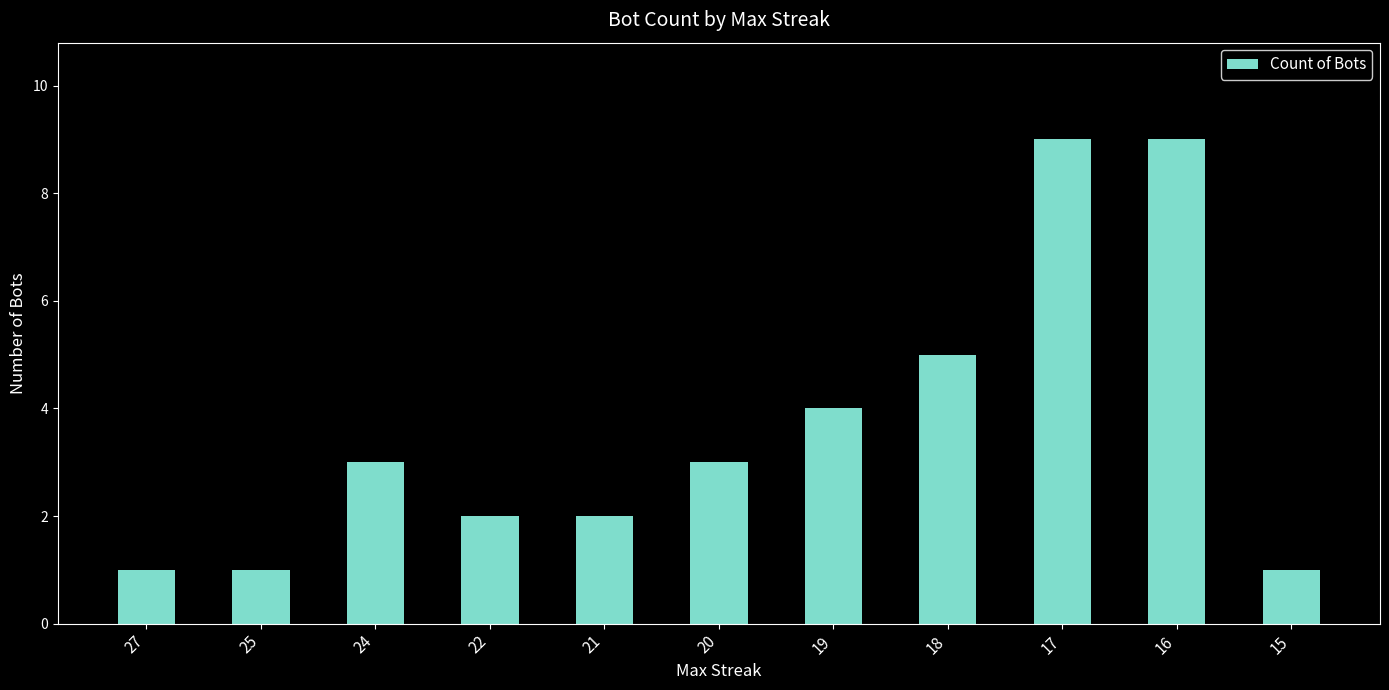

What is the sum of the values at 16 and 25?

10